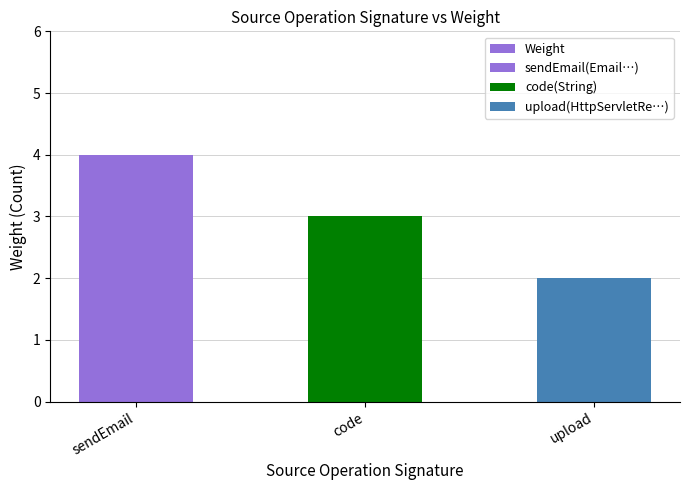

List the labels in order of value, largest first.

sendEmail, code, upload